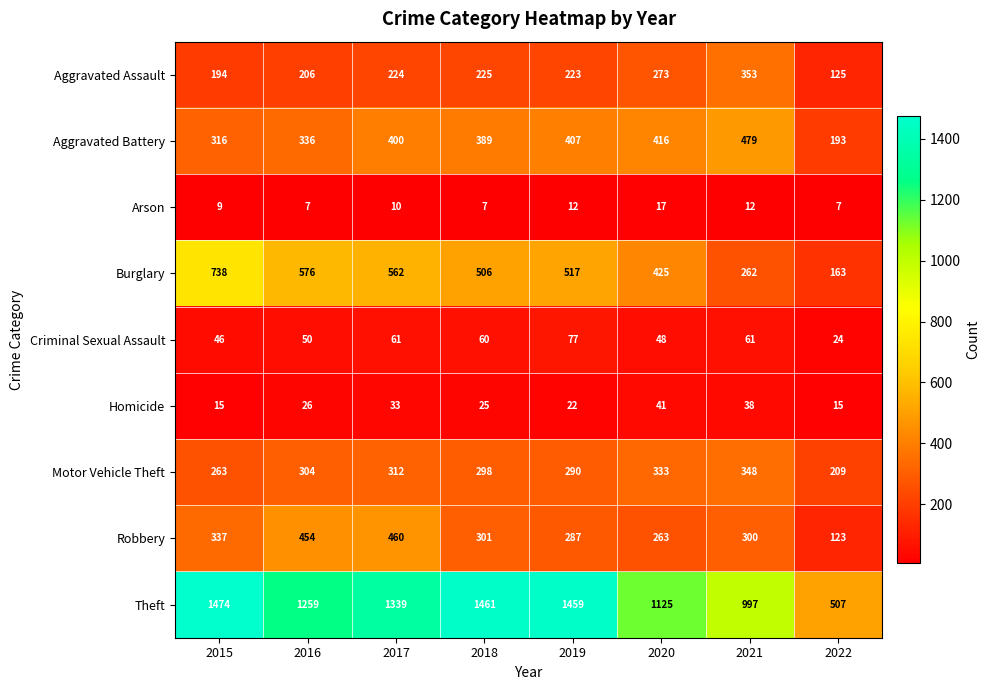

What is the difference between the maximum and minimum values in the Theft series?

967